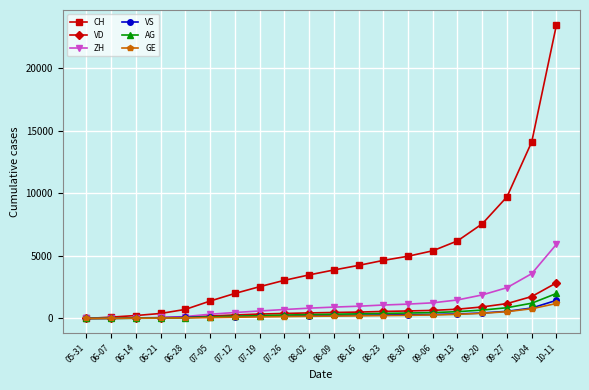

Count the number of categories in the chart.

20